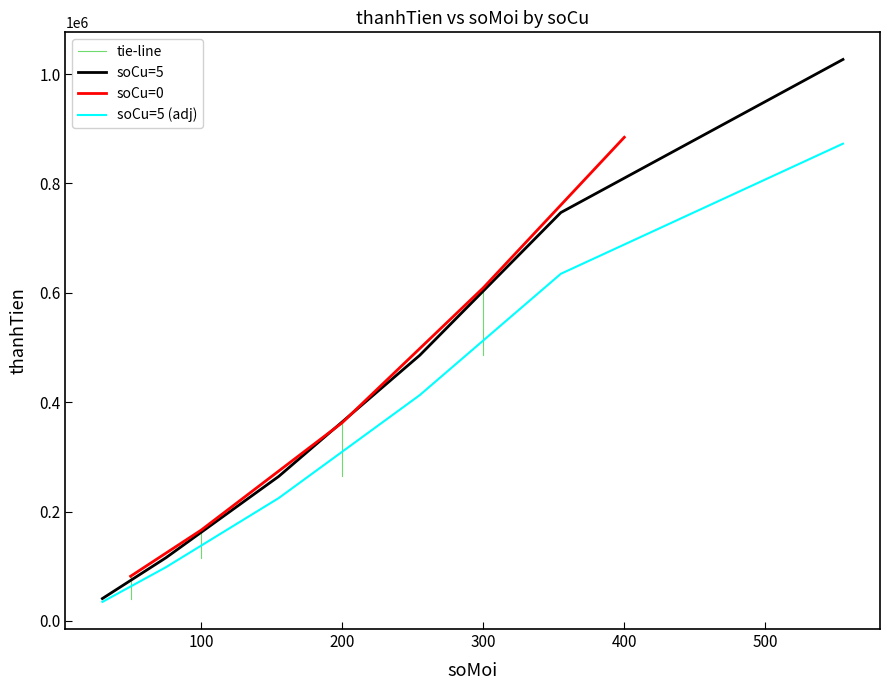

True or false: thanhTien and soMoi intersect in this chart.

False